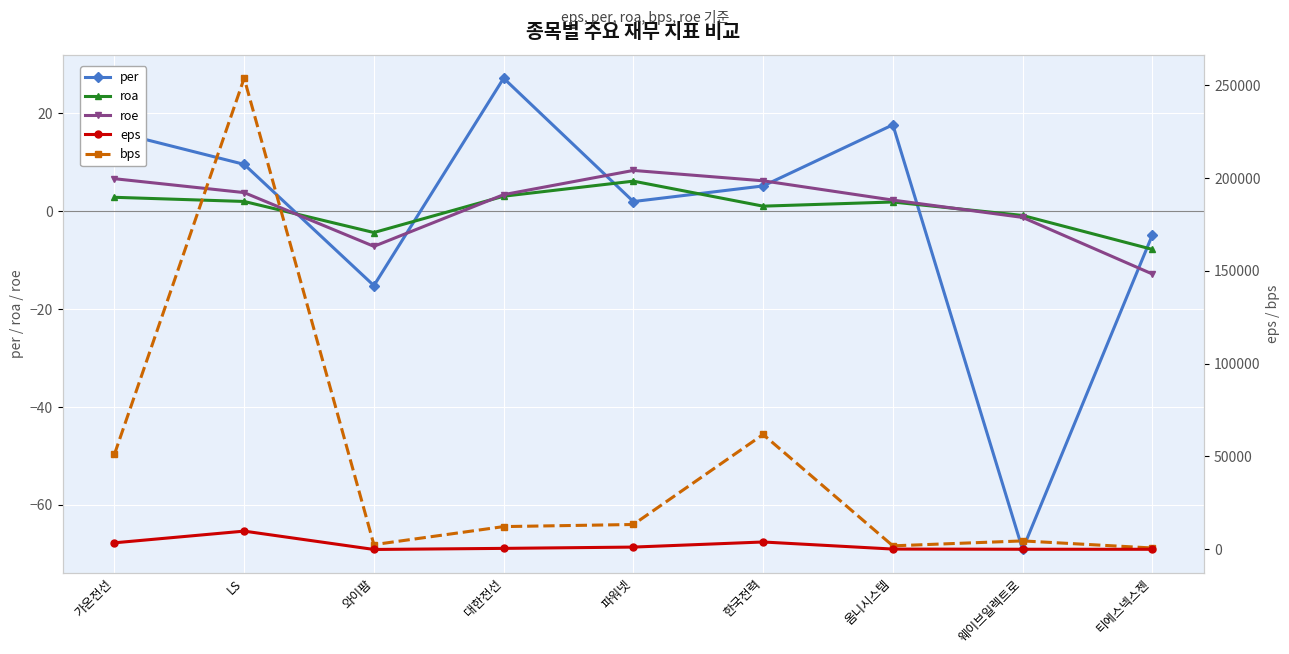

Is it true that roe equals 3.4 at 대한전선?

True